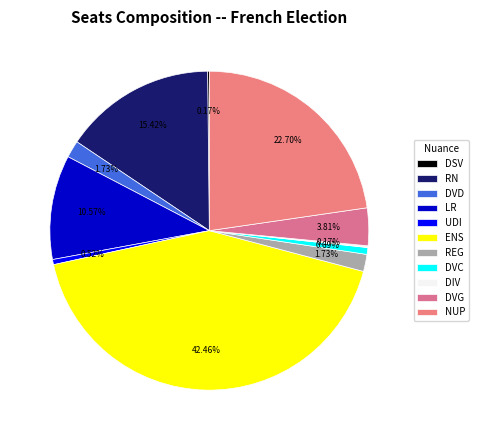

How many slices are in this pie chart?

11